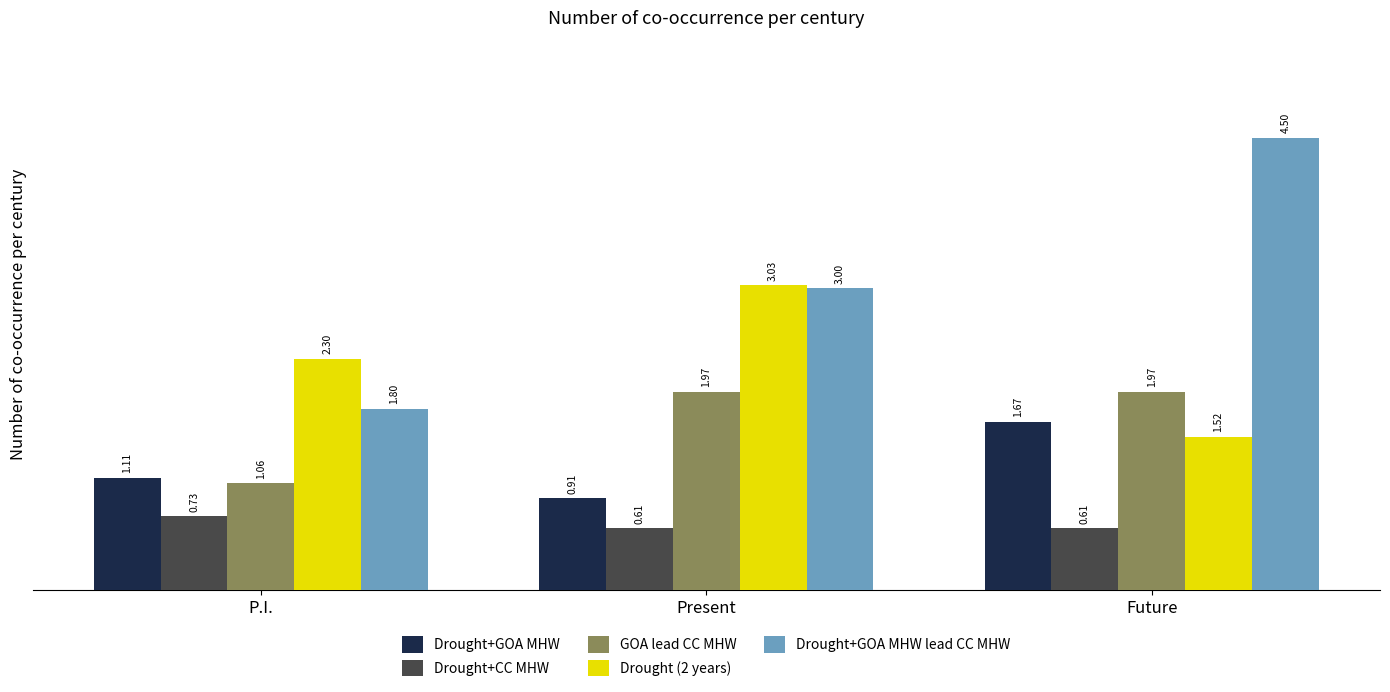

What are all the series names shown in the legend?

Drought+GOA MHW, Drought+CC MHW, GOA lead CC MHW, Drought (2 years), Drought+GOA MHW lead CC MHW